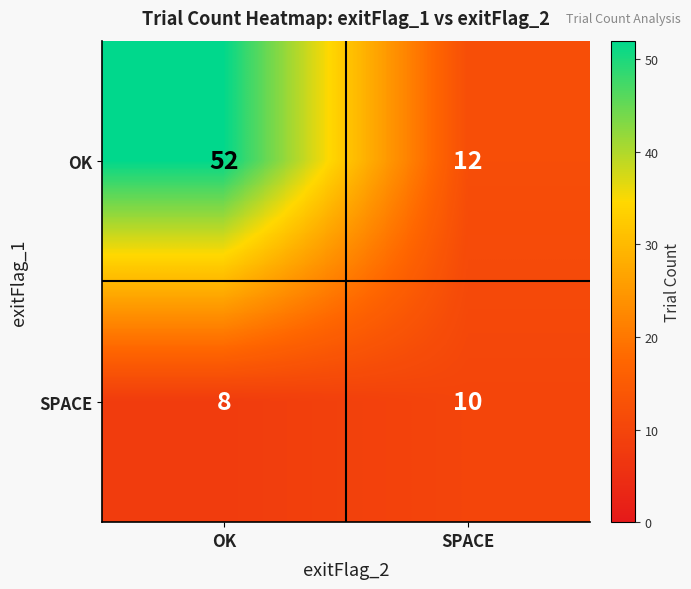

Which series changed the most between OK and SPACE?

OK